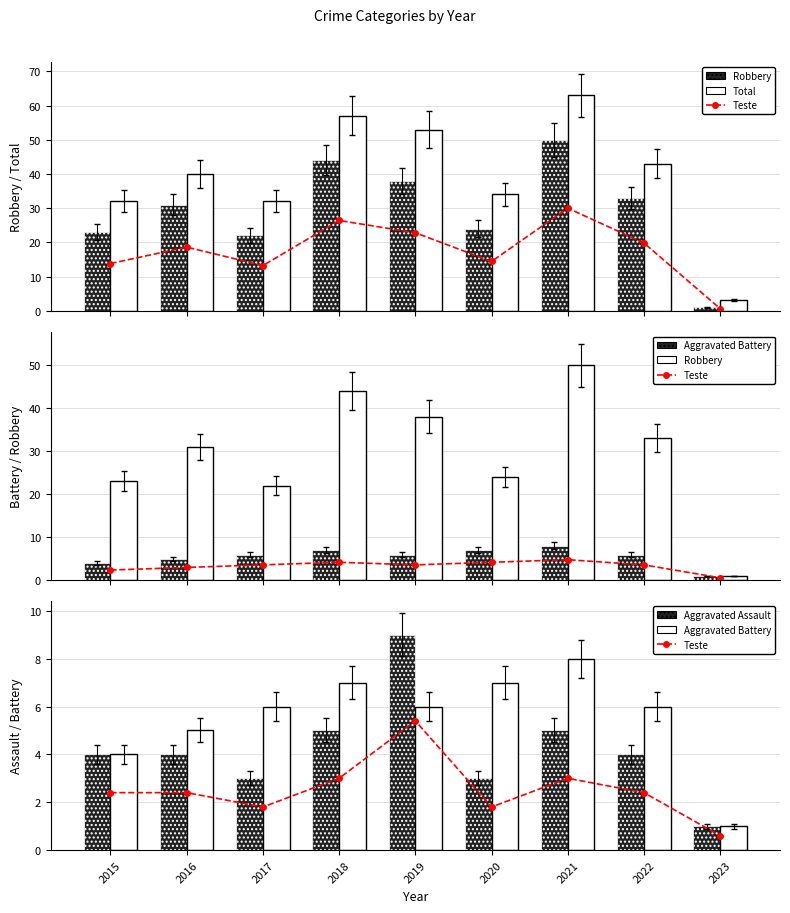

Reading right to left, extract all data points from this chart.

Teste: 0.6	2.4	3.0	1.8	5.4	3.0	1.8	2.4	2.4
Robbery: 1.0	33.0	50.0	24.0	38.0	44.0	22.0	31.0	23.0
Total: 3.0	43.0	63.0	34.0	53.0	57.0	32.0	40.0	32.0
Aggravated Battery: 1.0	6.0	8.0	7.0	6.0	7.0	6.0	5.0	4.0
Aggravated Assault: 1.0	4.0	5.0	3.0	9.0	5.0	3.0	4.0	4.0